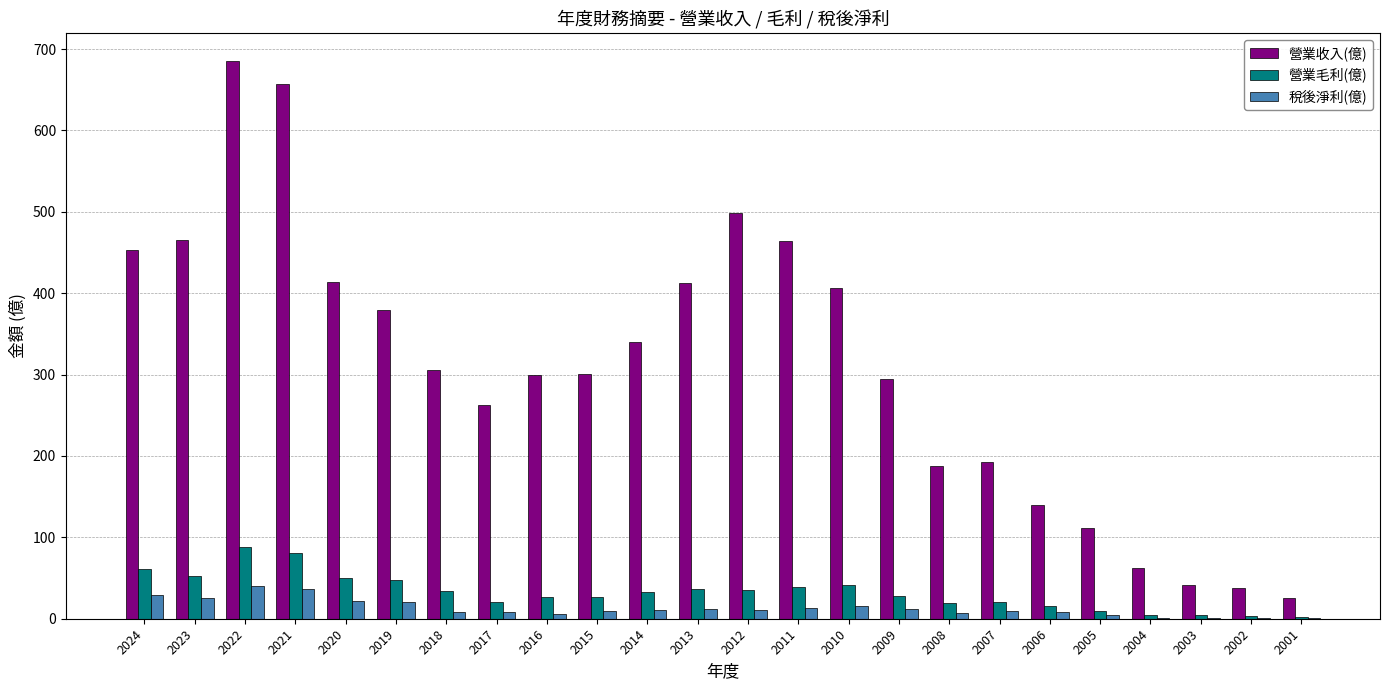

What is the spread (max minus min) of values at 2017?

255.3